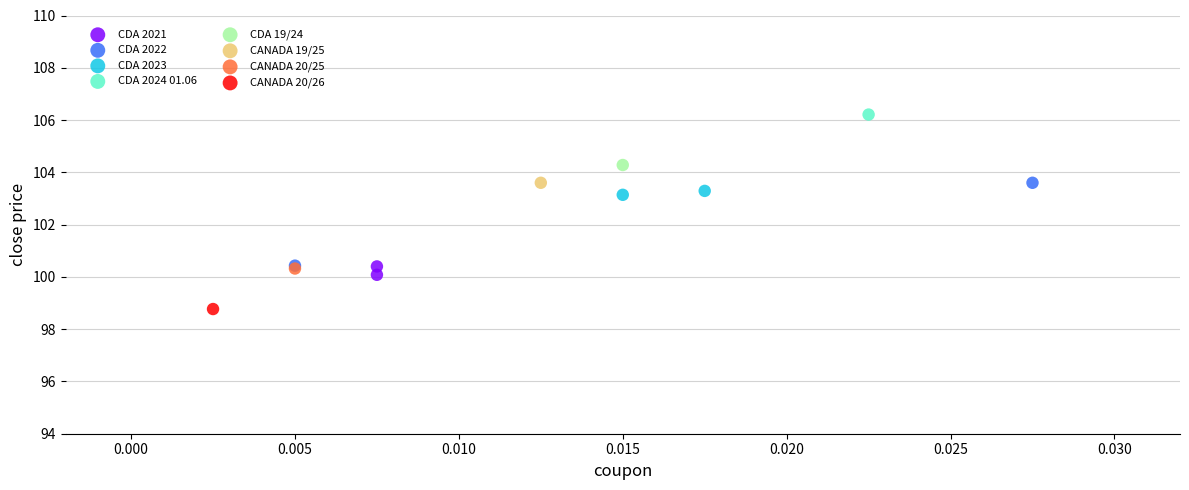

Which series contains the highest Y value?

CDA 2024 01.06